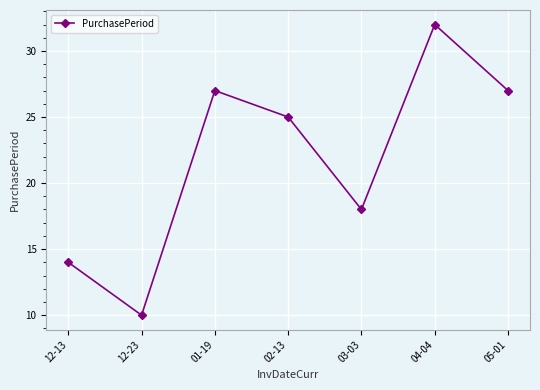

How many categories are shown in the chart?

7